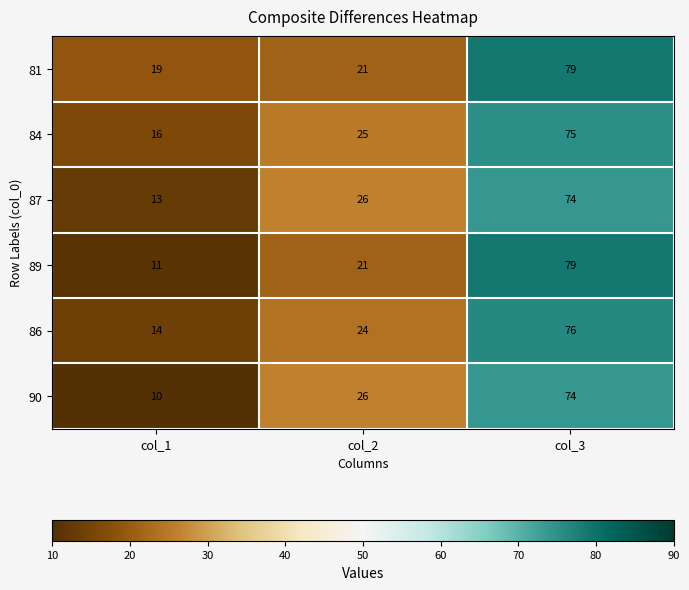

At how many categories does at least one series exceed 25?

2